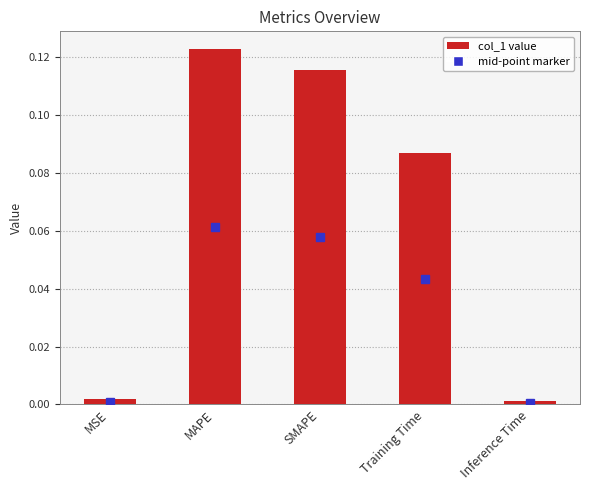

Which has a higher value, MSE or SMAPE?

SMAPE